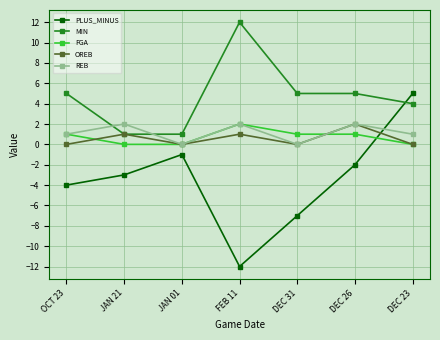

What is the label of the 6th point from the right?

JAN 21